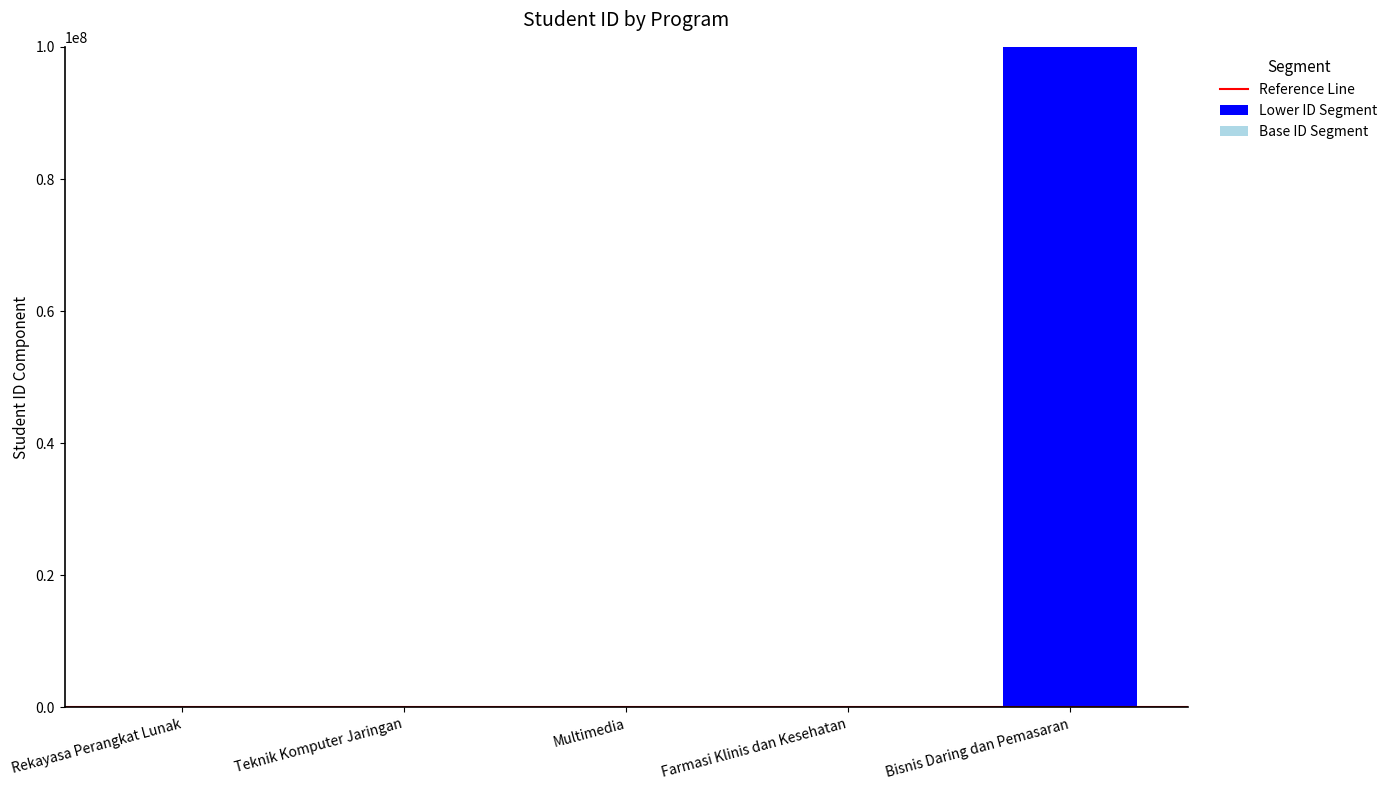

The Lower ID Segment series shows 150527990 at Bisnis Daring dan Pemasaran. True or false?

False